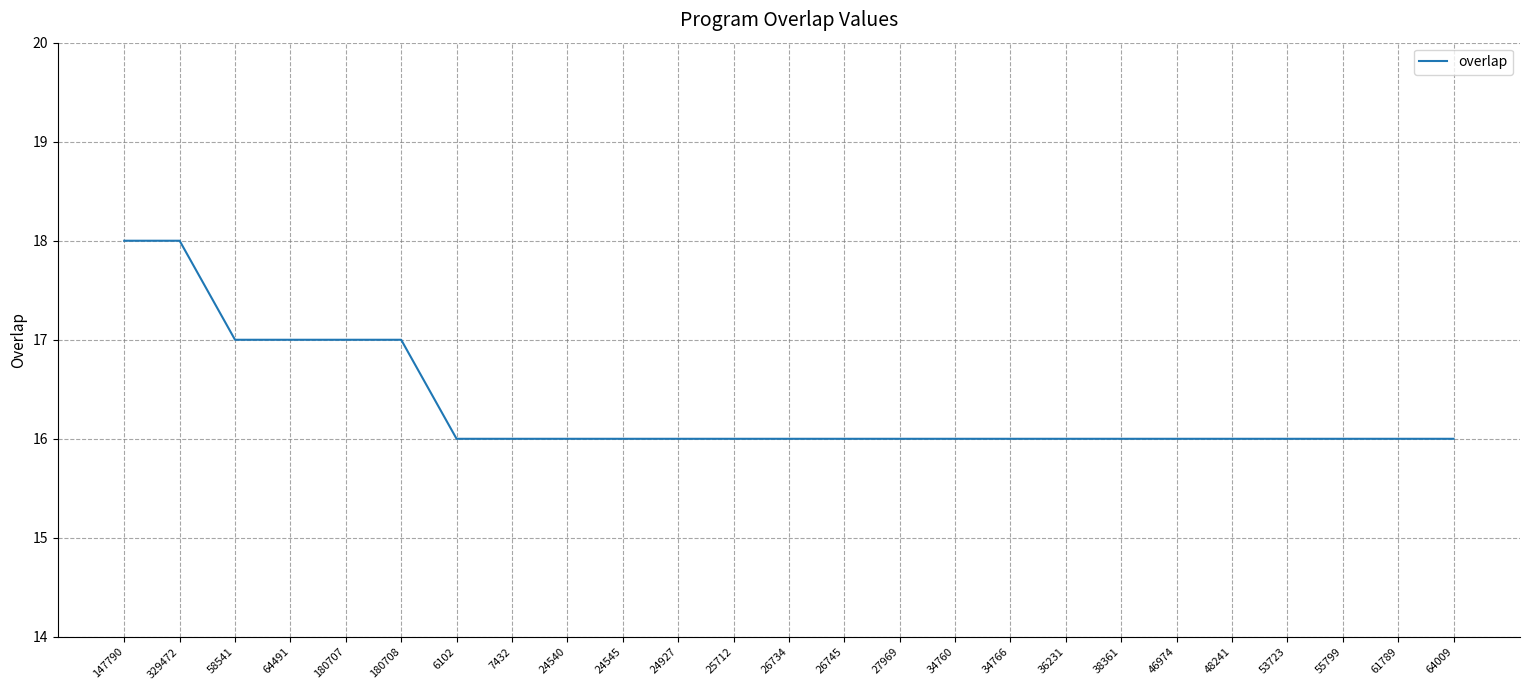

True or false: the data shows 25 at 53723.

False